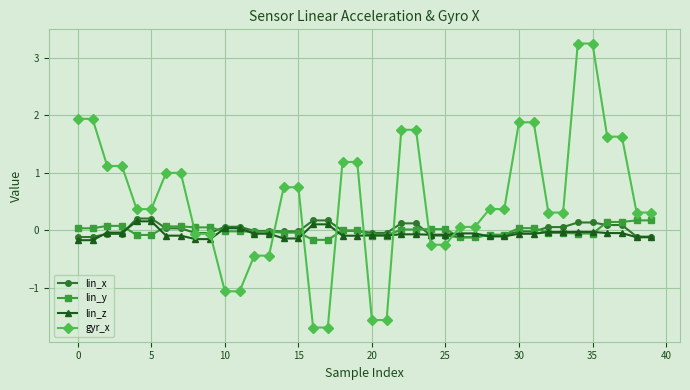

Which series has the largest range (max minus min)?

gyr_x